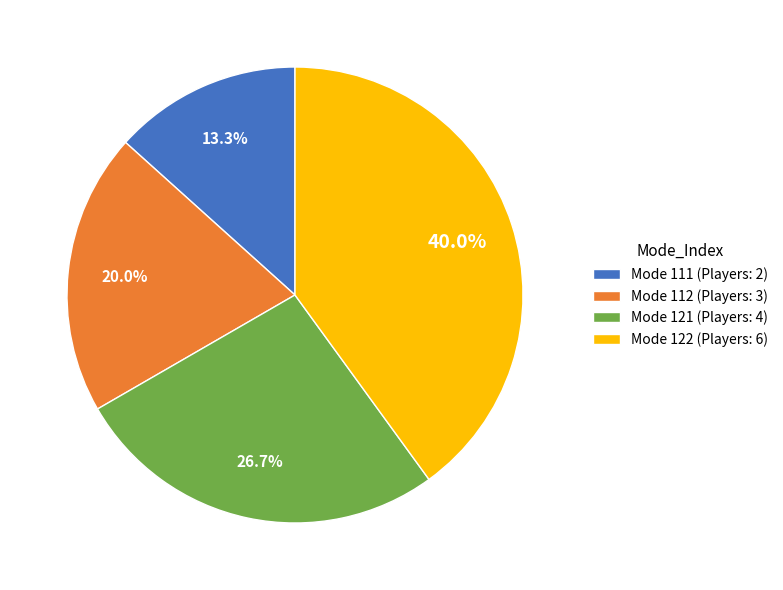

Which slice is the largest?

Mode 122 (Players: 6)